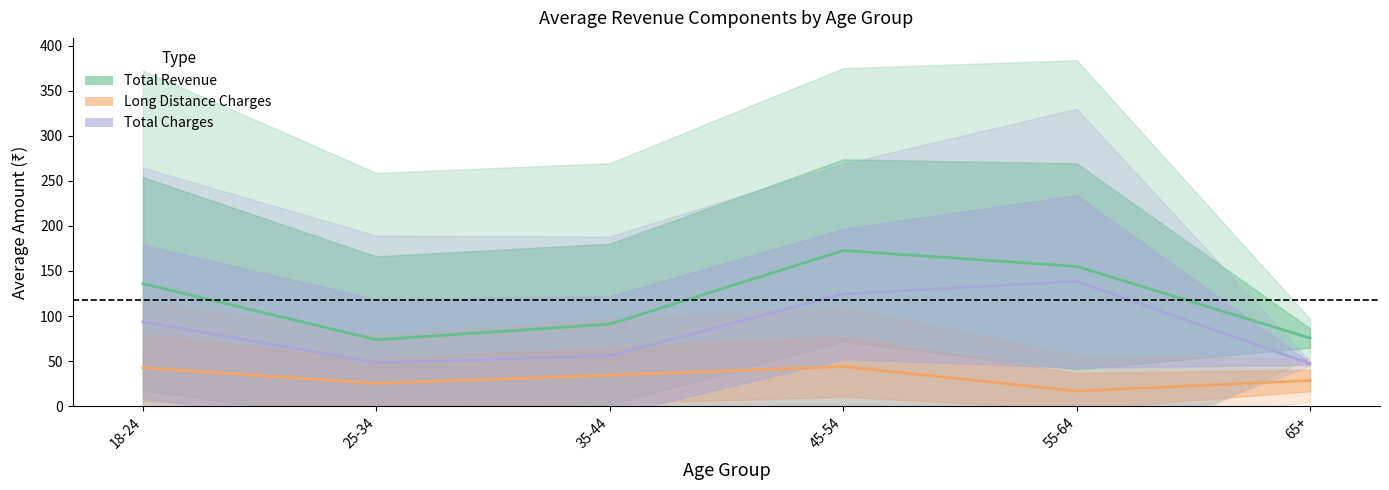

What is the difference between the maximum and minimum values in the Total Charges series?

91.3